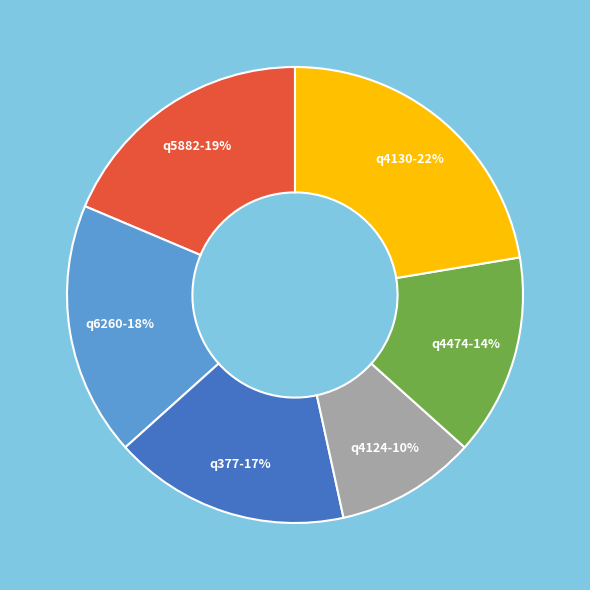

What percentage is the q377 slice, to the nearest percent?

17%